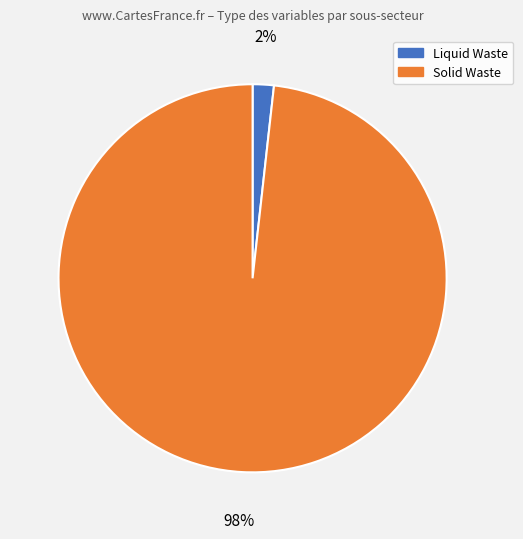

To the nearest percent, what is the average slice percentage?

50%